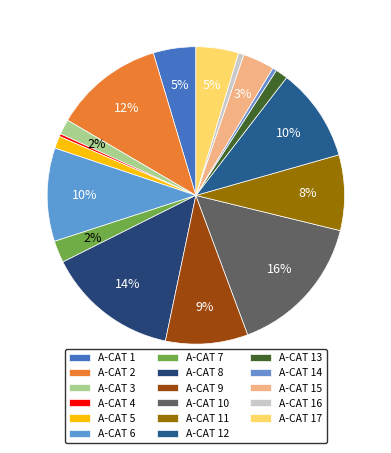

How many segments does this pie chart have?

17